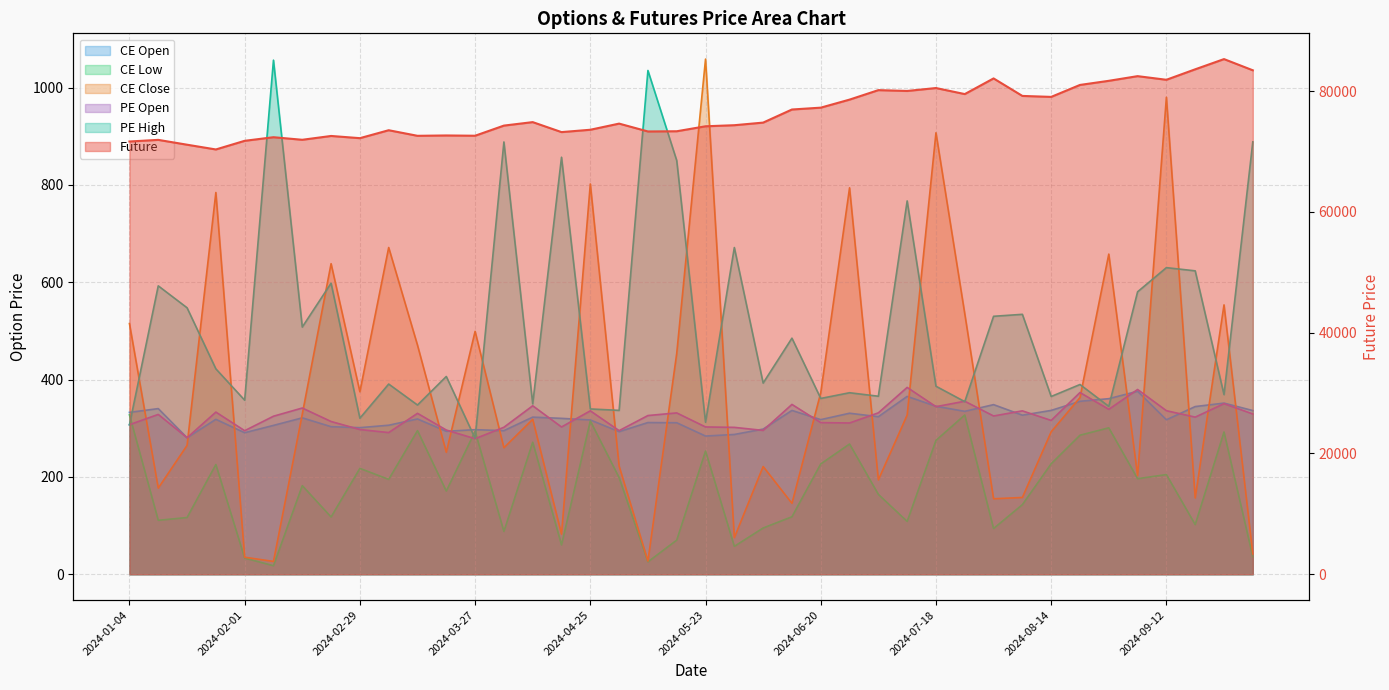

At which category does the chart reach its peak across all series?

2024-09-26